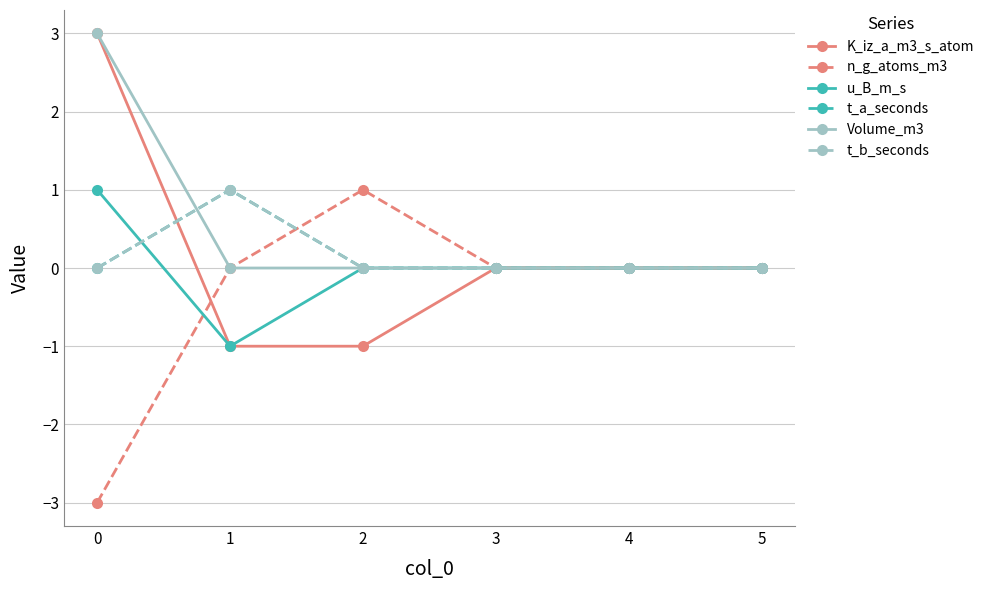

Is this an area chart (filled region under the line)?

No